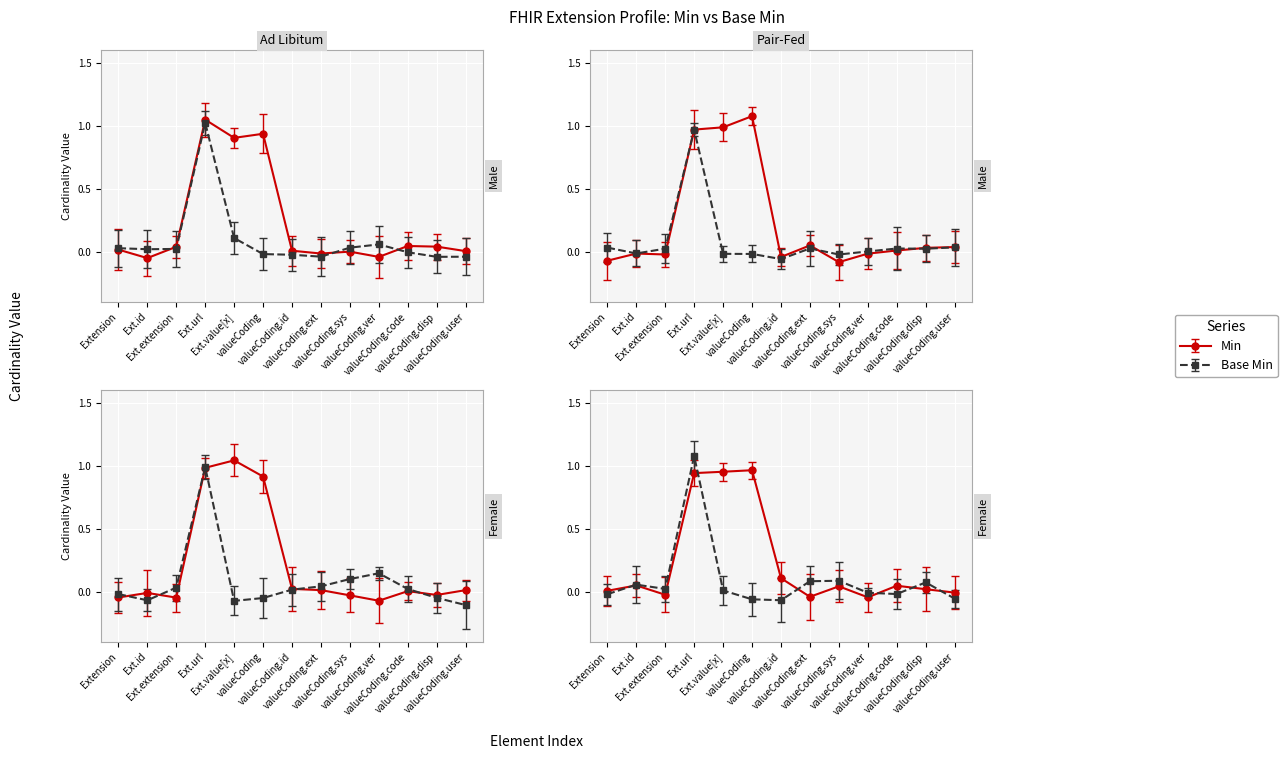

What value does the Base Min series have at valueCoding?

-0.1